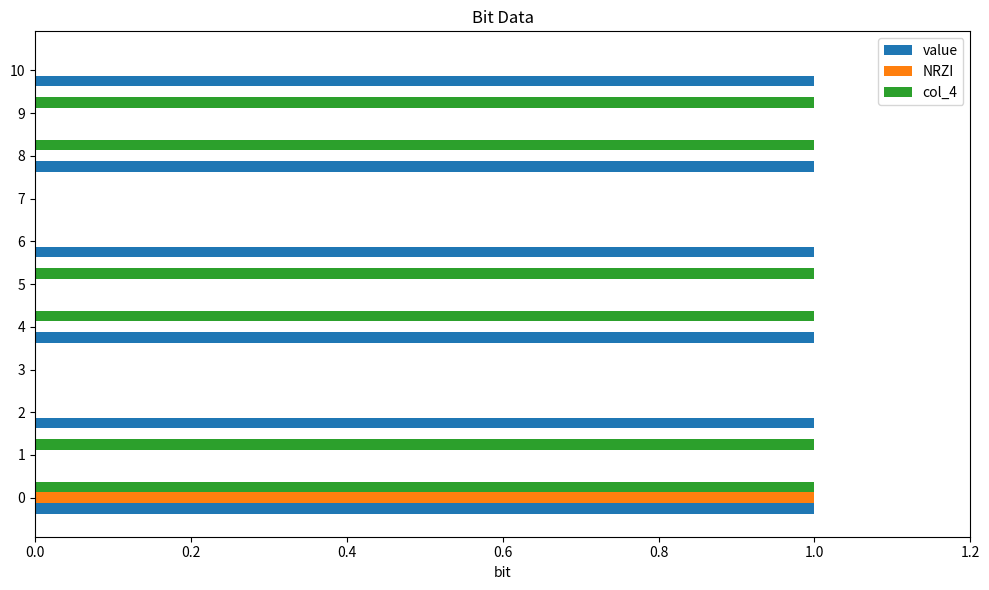

Which series changed the most between 8 and 10?

col_4